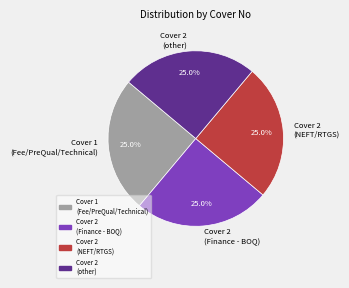

What percentage is NOT represented by Cover 2 (other)?

75.0%